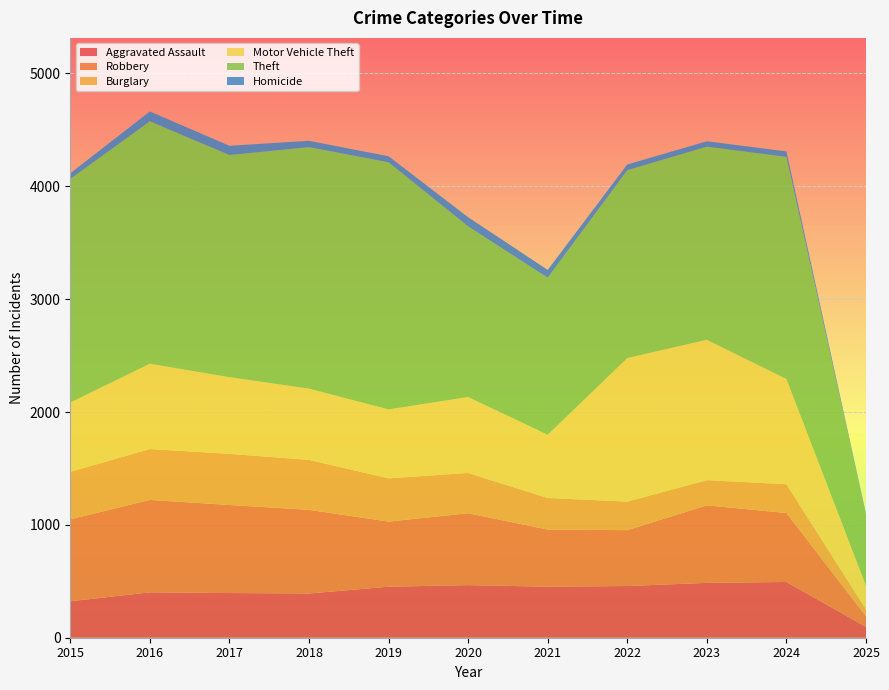

Reading left to right, what are all the values shown in this chart?

Aggravated Assault: 323	402	396	392	452	466	452	458	486	494	96
Robbery: 726	819	780	741	577	637	506	495	687	611	95
Burglary: 421	451	453	443	383	357	280	253	223	255	60
Motor Vehicle Theft: 614	756	680	631	611	673	560	1272	1244	932	209
Theft: 1981	2148	1968	2140	2190	1512	1392	1665	1711	1969	625
Homicide: 50	87	82	56	53	81	69	50	48	48	11